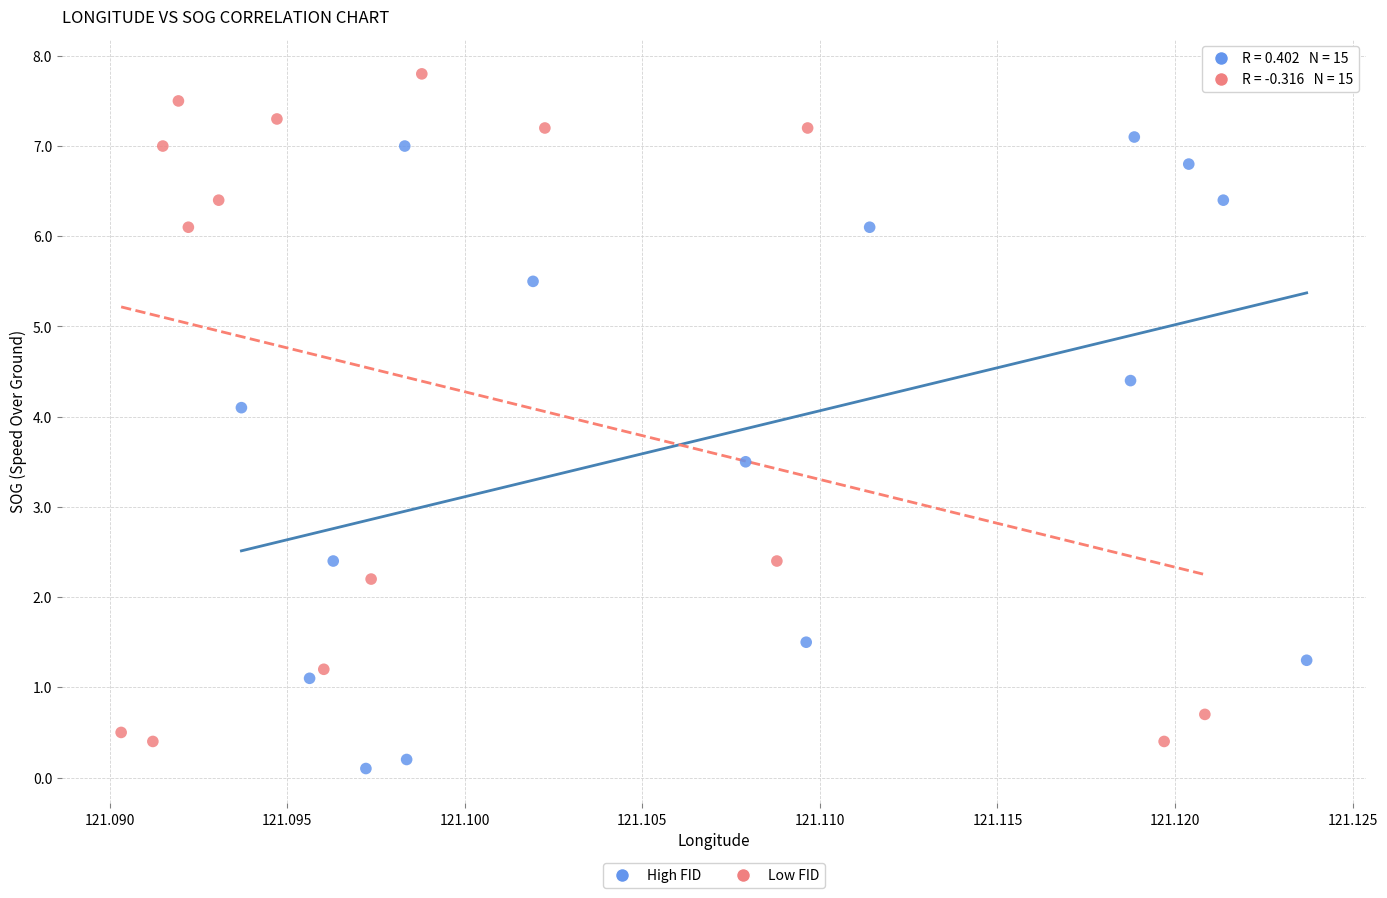

What are all the series names shown in the legend?

High FID, Low FID